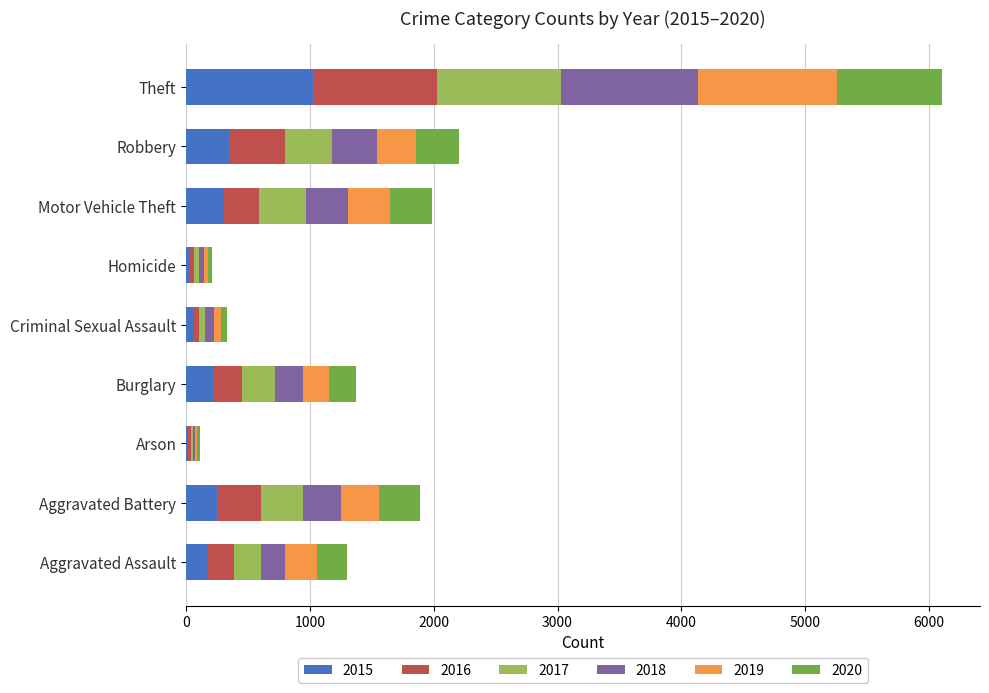

What is the total value across all series at Burglary?

1369